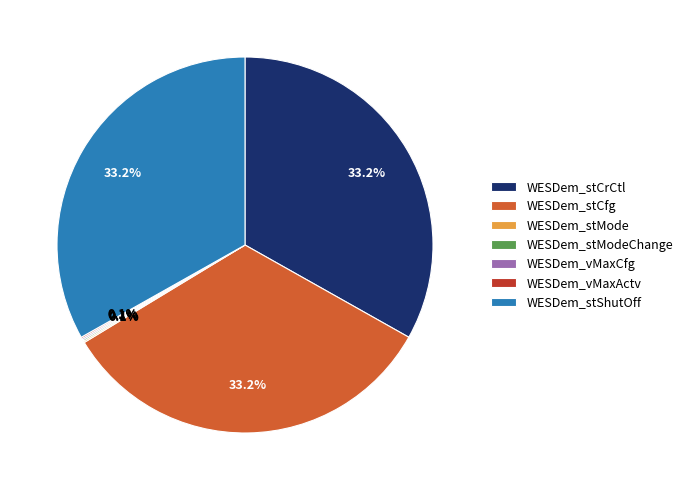

Does any single category account for the majority?

No